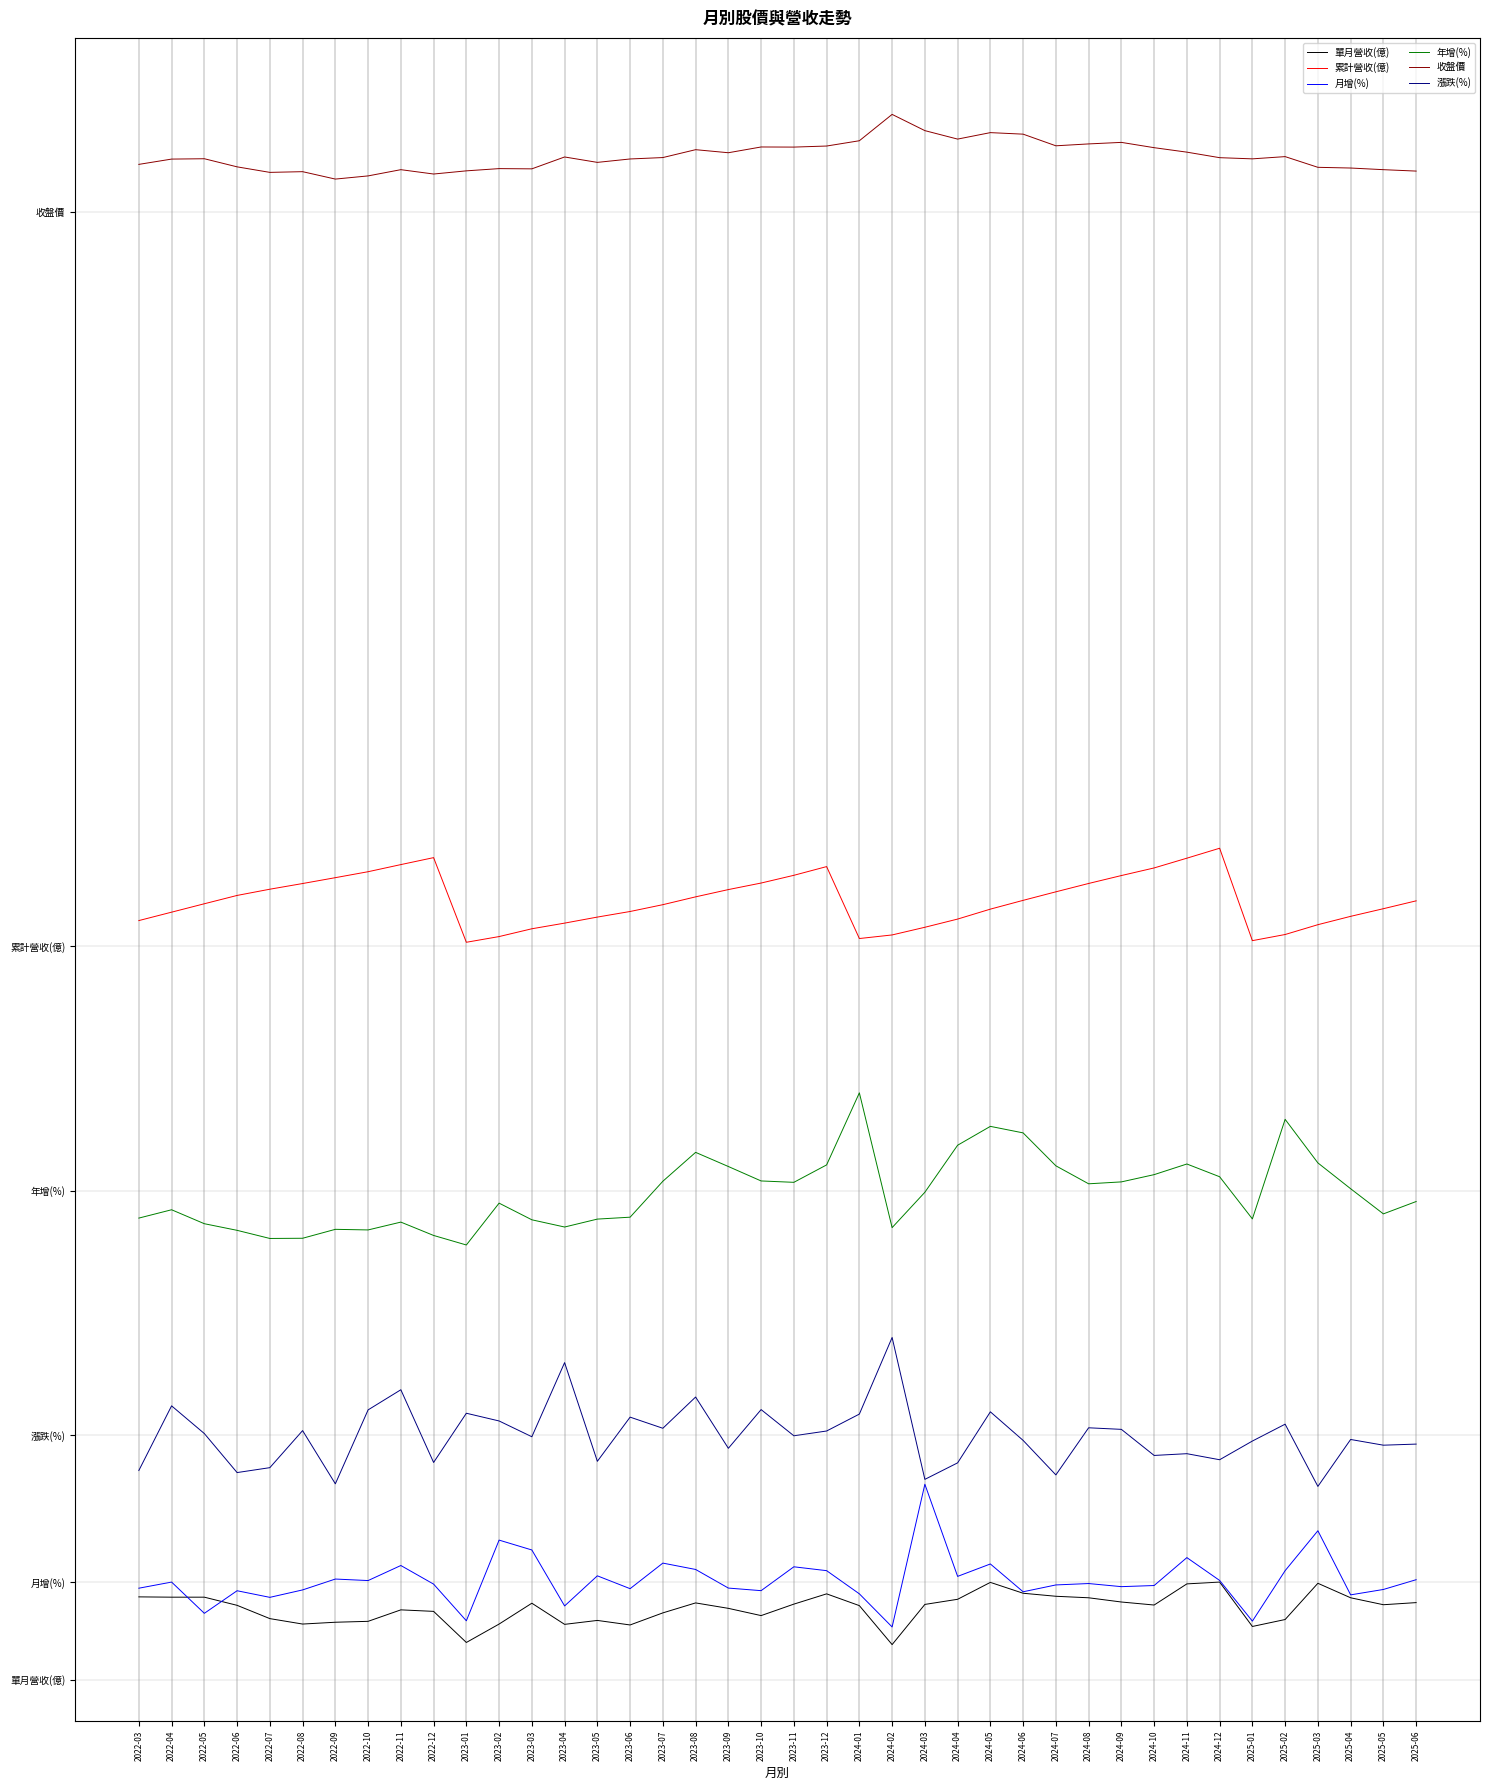

What is the minimum value for 累計營收(億)?

60.3